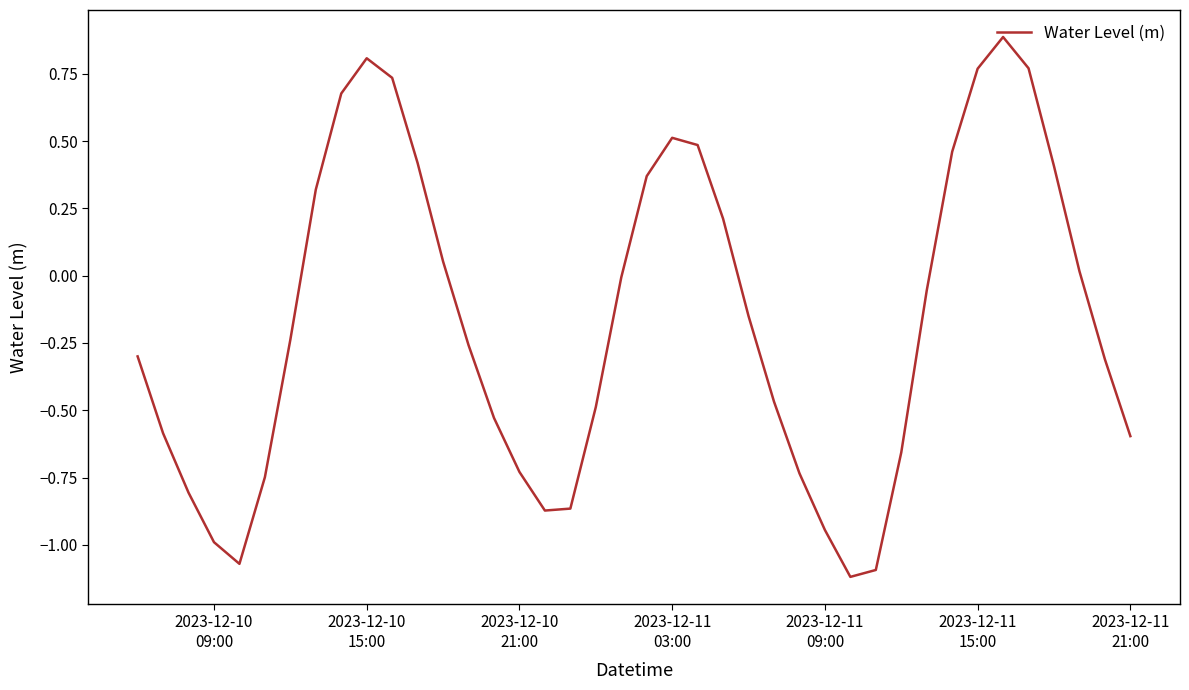

Does the chart display data point markers on the line(s)?

No